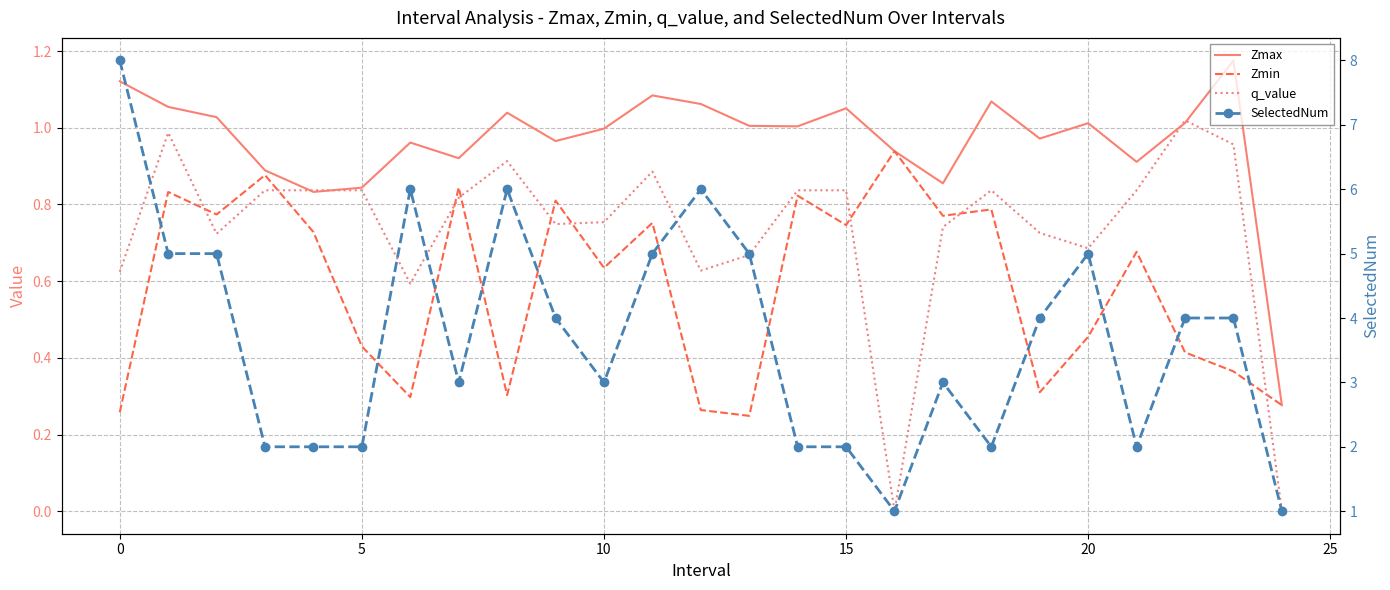

What is the total value across all series at 21?

4.4